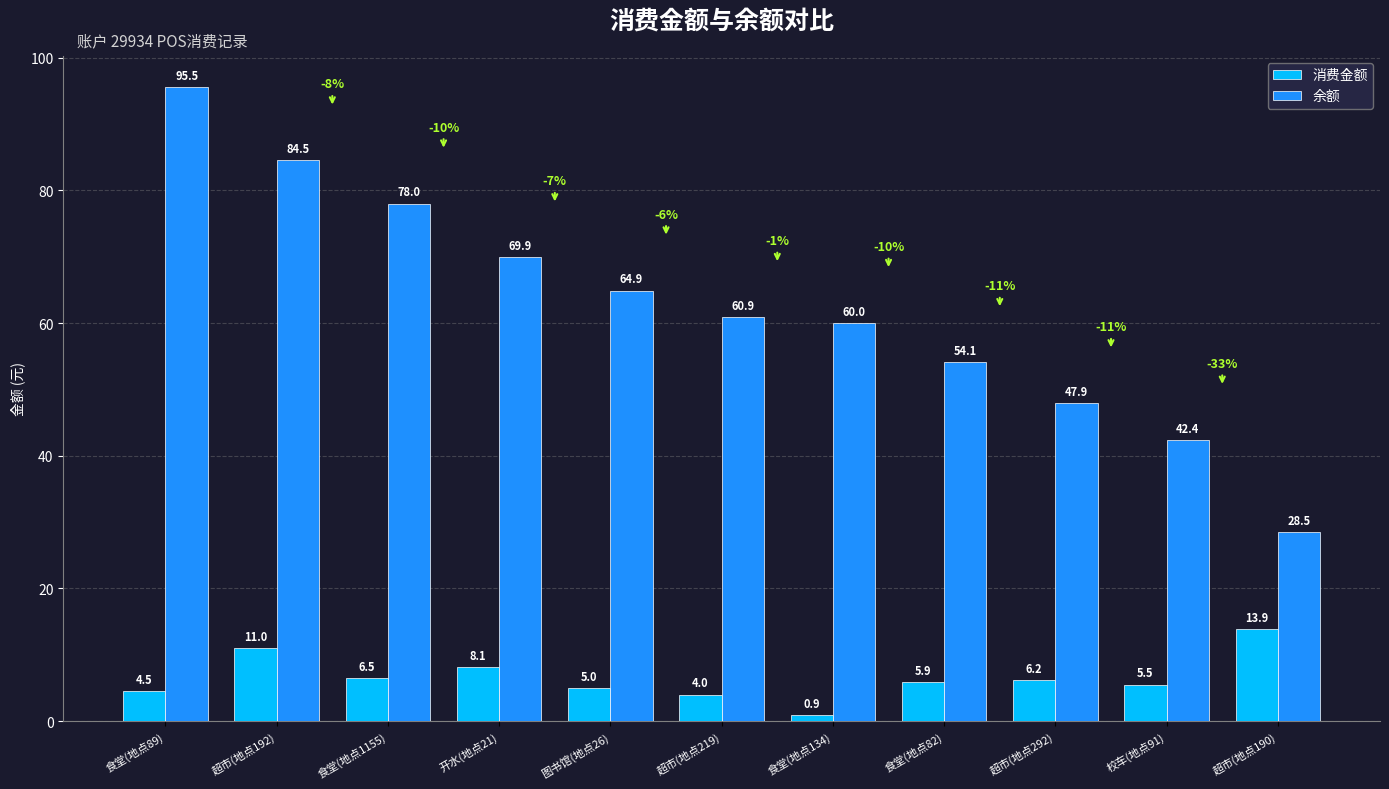

What is the sum of all 消费金额 values?

71.5